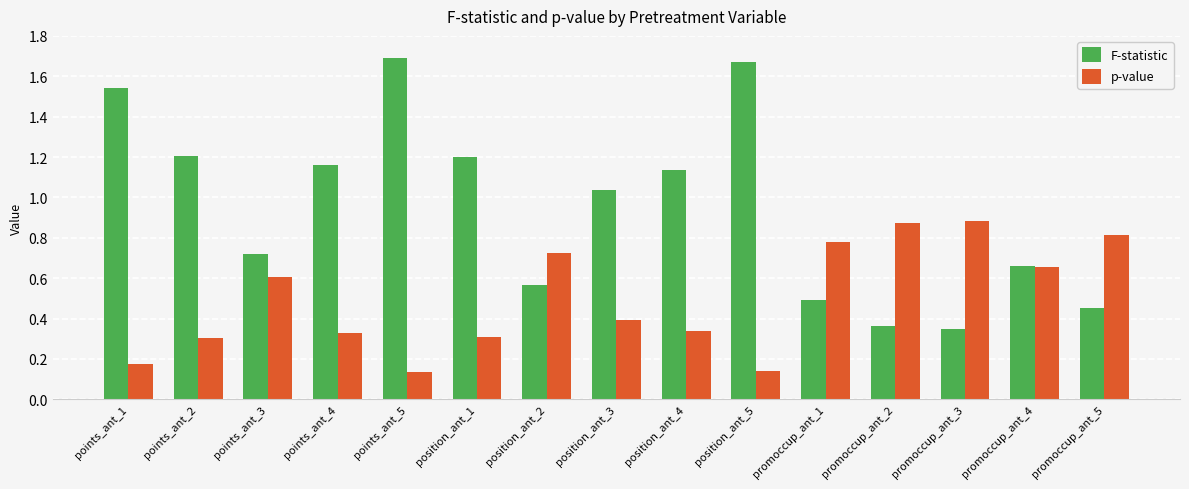

Which label corresponds to the largest value in the chart?

points_ant_5